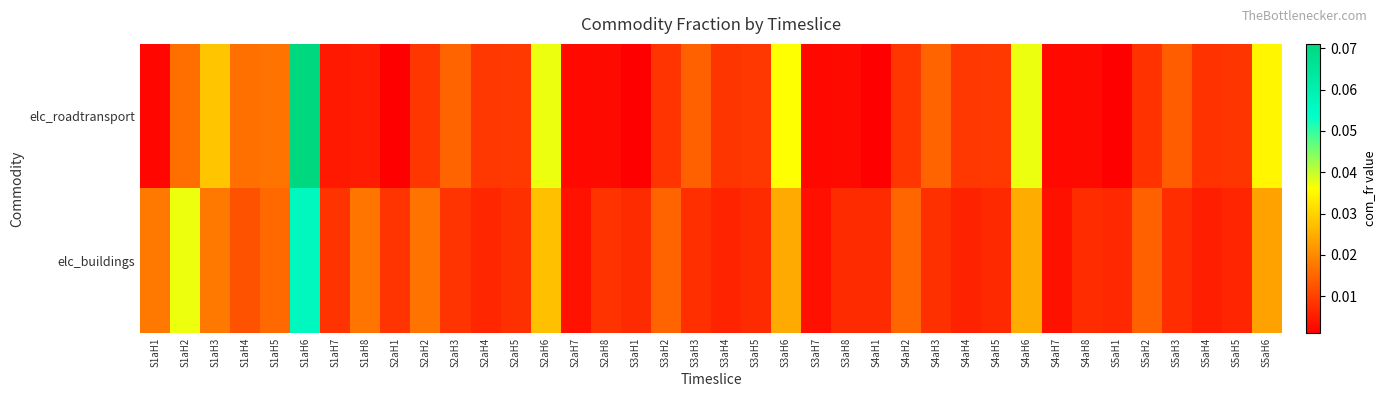

Which label corresponds to the largest value in the chart?

S1aH6